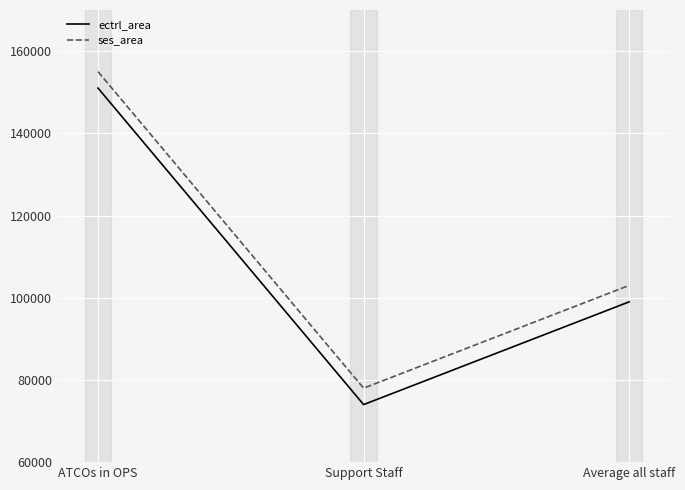

How many ectrl_area values are between 74000 and 151000?

3